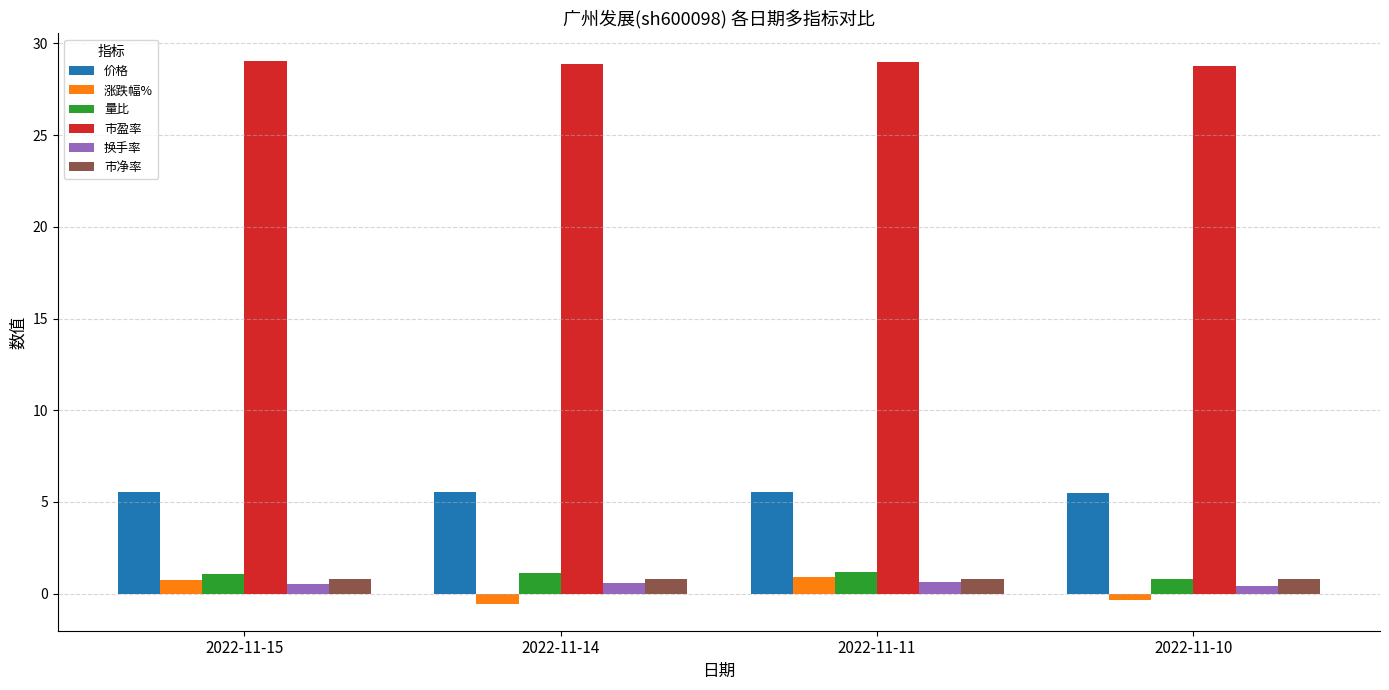

What is the maximum value shown in the chart?

29.1